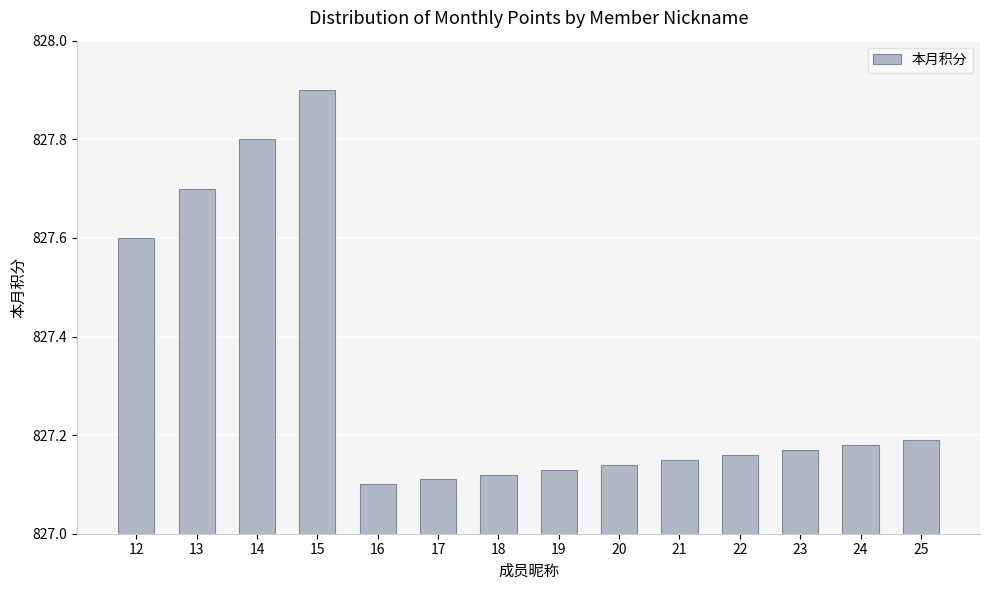

At which category does the chart reach its peak across all series?

15